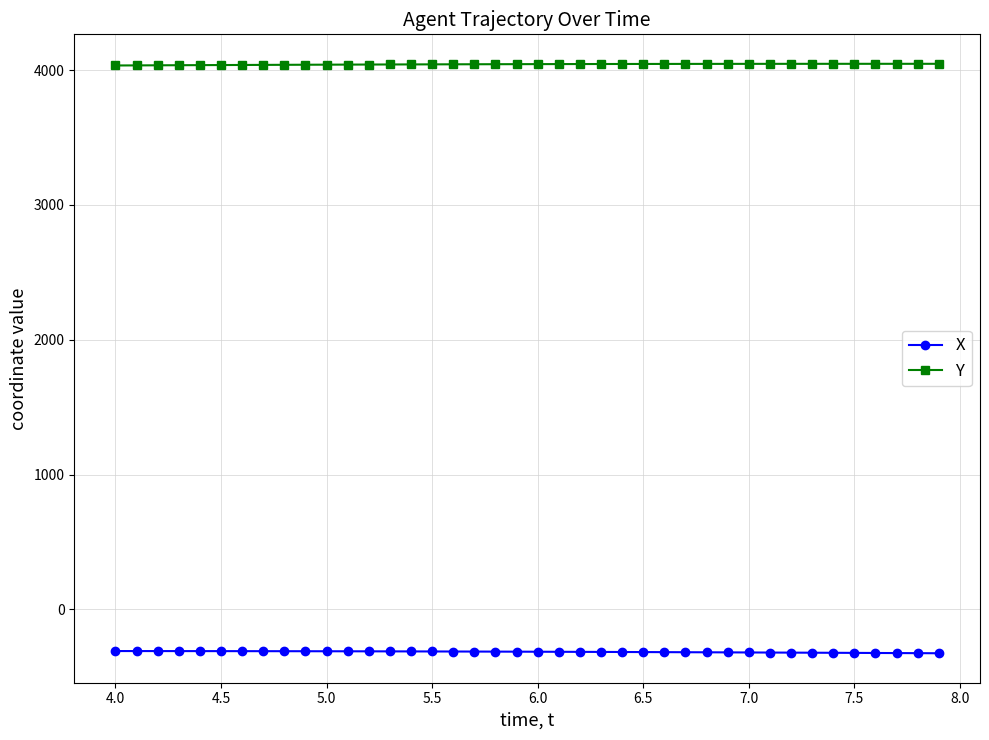

How many lines are shown in the chart?

2